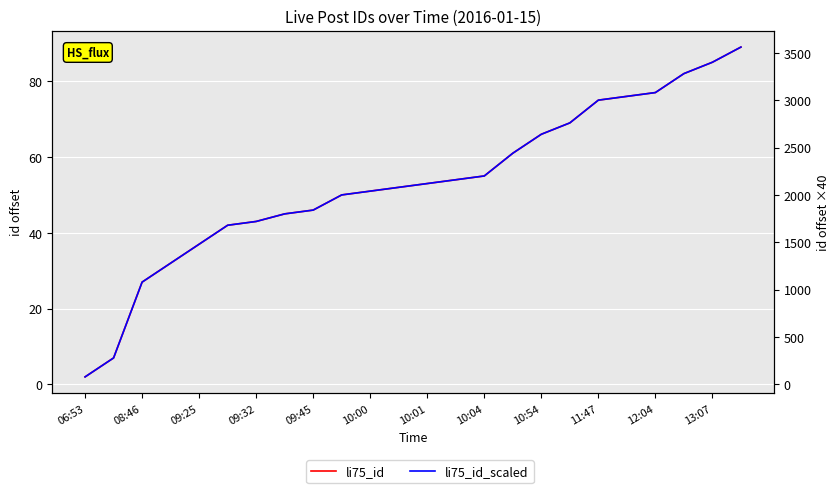

True or false: li75_id_scaled and li75_id intersect in this chart.

False